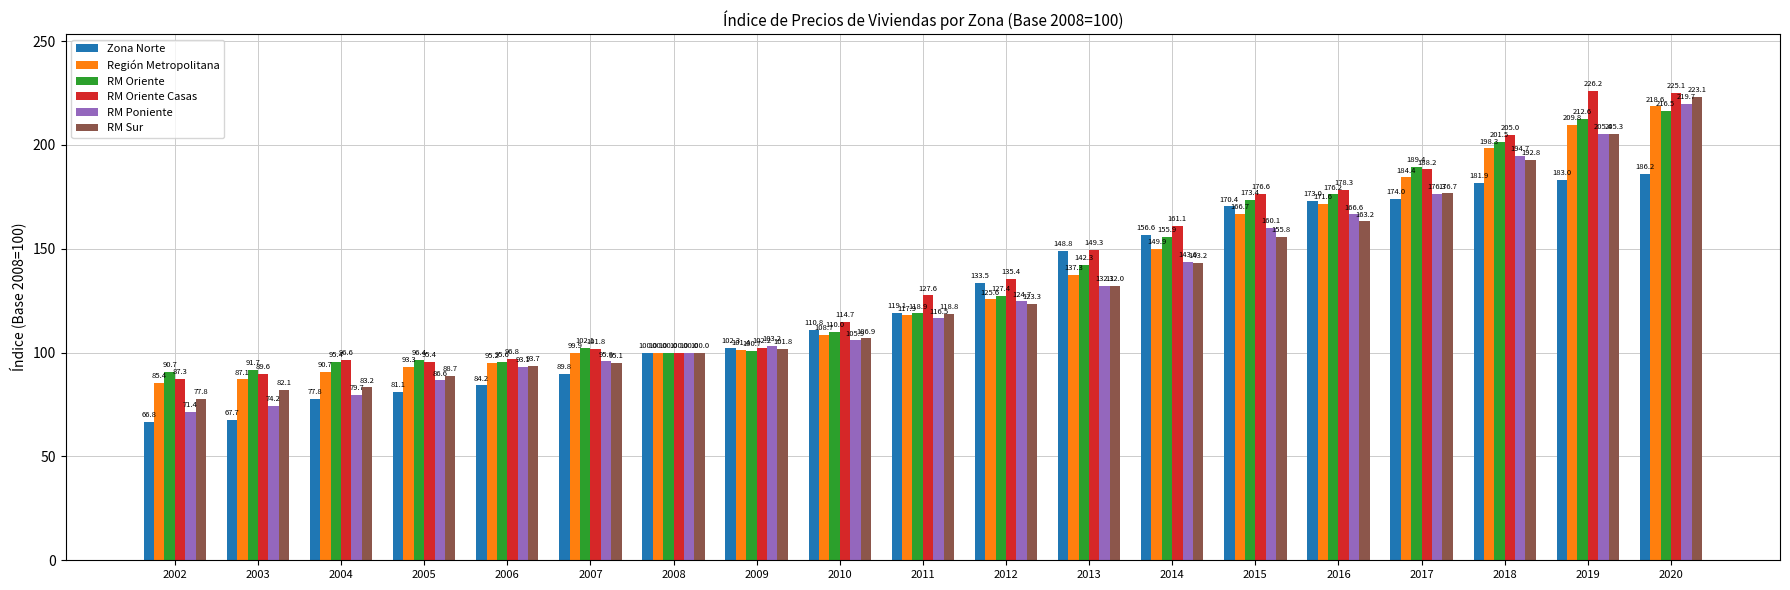

Reading right to left, list all the values displayed in this chart.

Zona Norte: 186.2	183.0	181.9	174.0	173.0	170.4	156.6	148.8	133.5	119.1	110.8	102.3	100.0	89.8	84.2	81.1	77.8	67.7	66.8
Región Metropolitana: 218.6	209.8	198.3	184.4	171.6	166.7	149.9	137.3	125.6	117.9	108.7	101.4	100.0	99.9	95.2	93.3	90.7	87.1	85.4
RM Oriente: 216.5	212.6	201.5	189.4	176.2	173.4	155.9	142.3	127.4	118.9	110.0	100.7	100.0	102.1	95.6	96.4	95.4	91.7	90.7
RM Oriente Casas: 225.1	226.2	205.0	188.2	178.3	176.6	161.1	149.3	135.4	127.6	114.7	102.2	100.0	101.8	96.8	95.4	96.6	89.6	87.3
RM Poniente: 219.7	205.4	194.7	176.3	166.6	160.1	143.6	132.1	124.7	116.5	105.9	103.2	100.0	95.8	93.1	86.6	79.7	74.2	71.4
RM Sur: 223.1	205.3	192.8	176.7	163.2	155.8	143.2	132.0	123.3	118.8	106.9	101.8	100.0	95.1	93.7	88.7	83.2	82.1	77.8